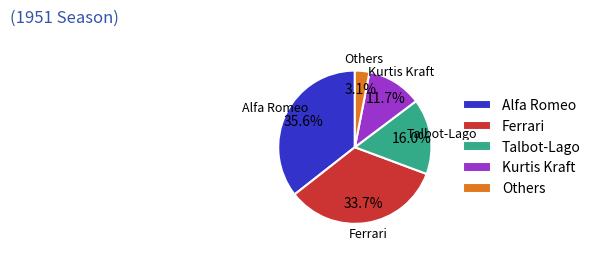

To the nearest percent, what is the difference between the Ferrari and Talbot-Lago slice percentages?

18%